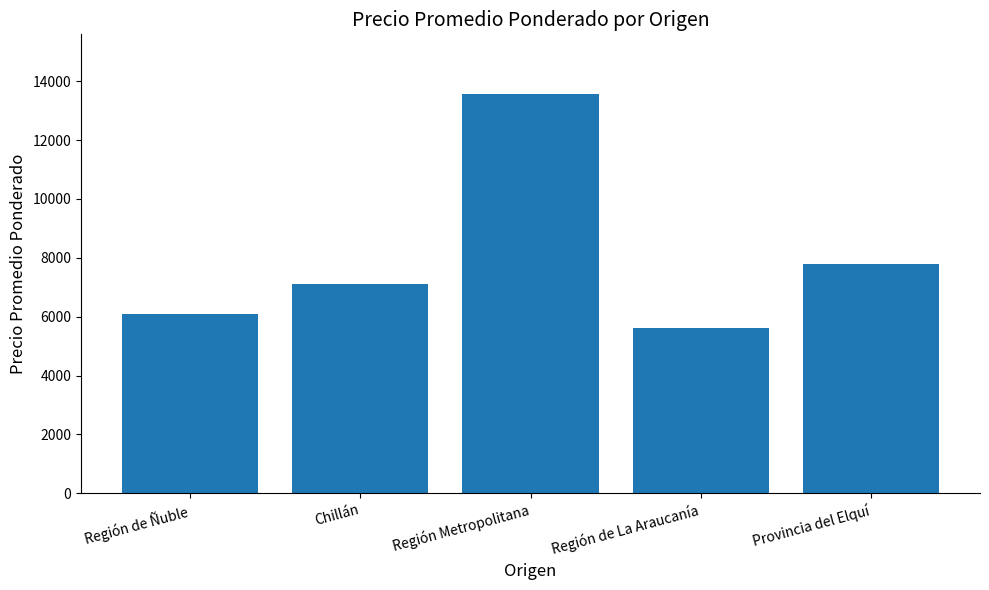

True or false: the data shows 13556 at Región Metropolitana.

True